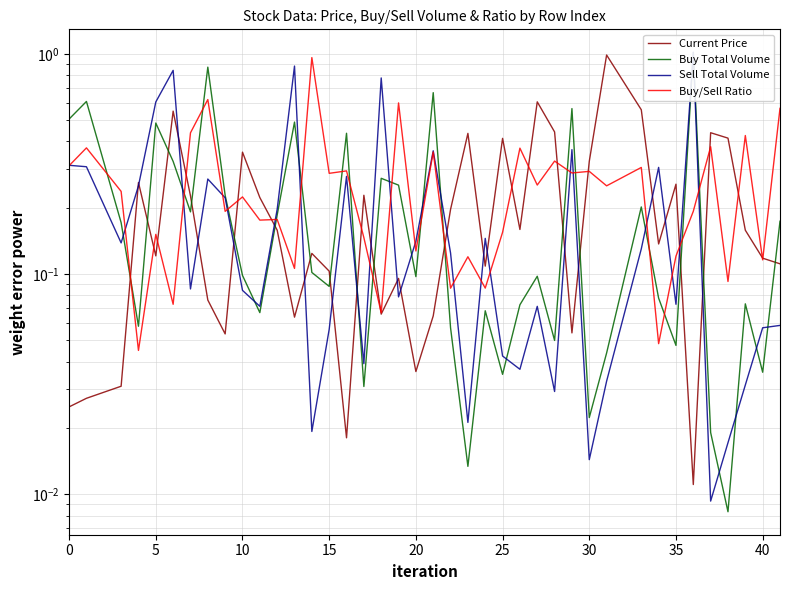

What is the total value across all series at 15?

0.6